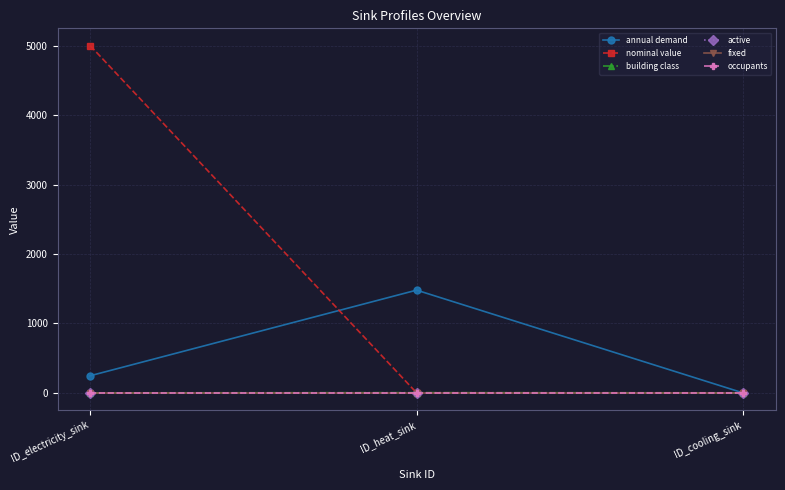

How many distinct data groups are displayed?

6